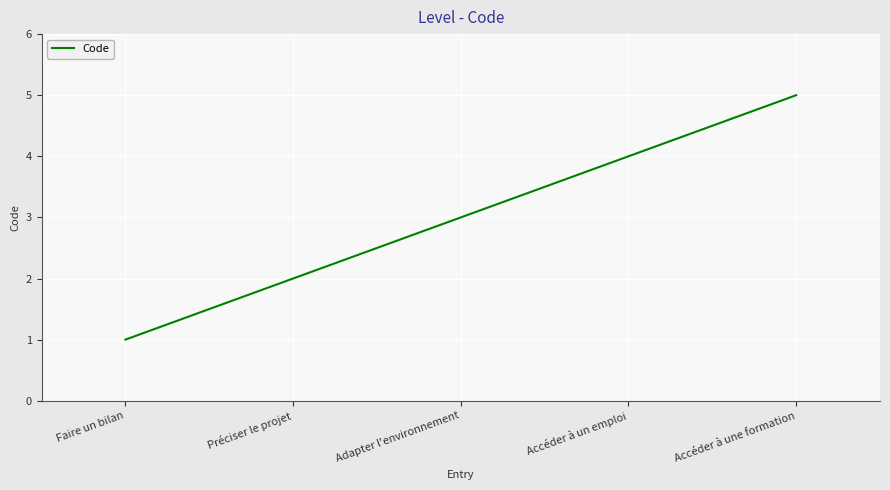

True or false: the data has more than 1 interior local peaks.

False